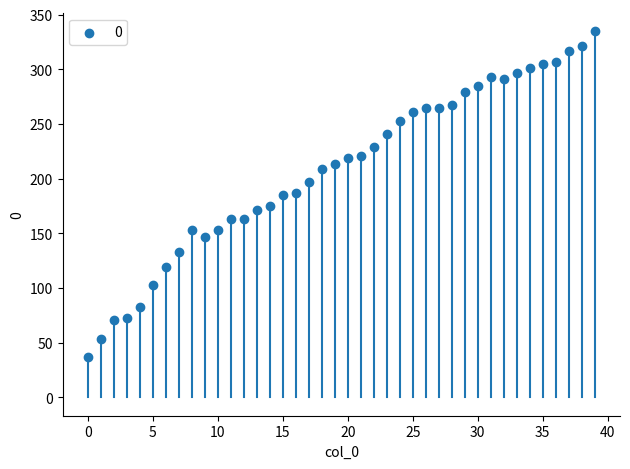

What is the range of Y values (max minus min)?

298